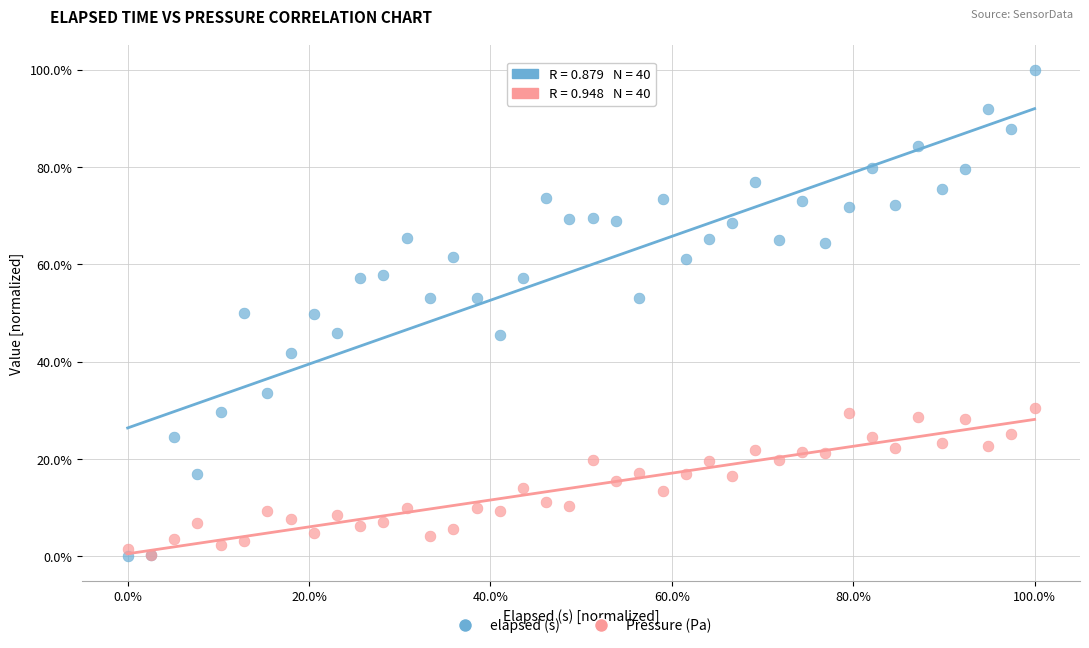

What are all the series names shown in the legend?

elapsed (s), Pressure (Pa)